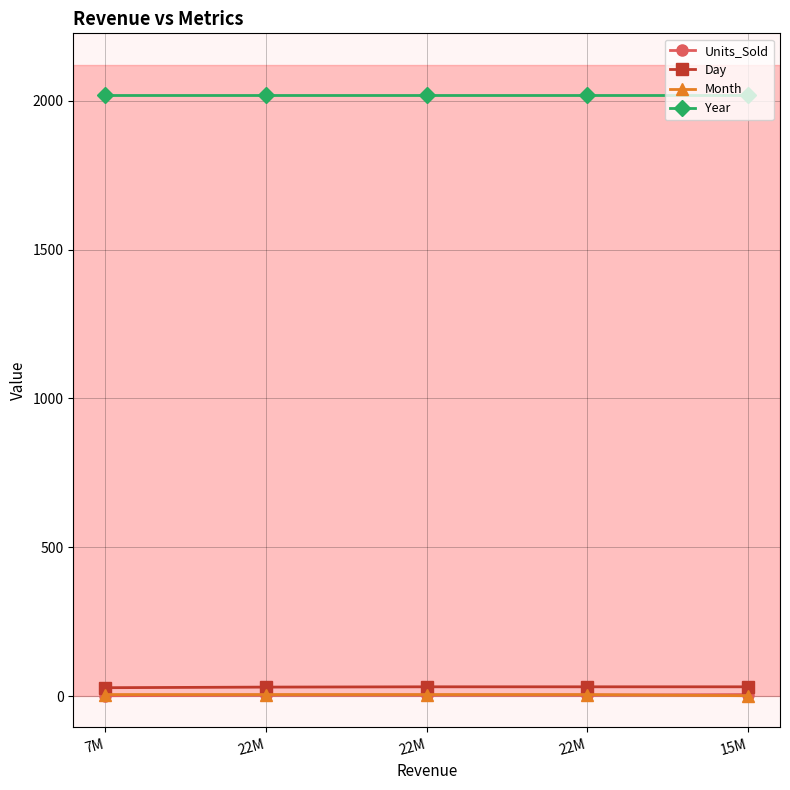

How many Month values are between 5 and 6?

4